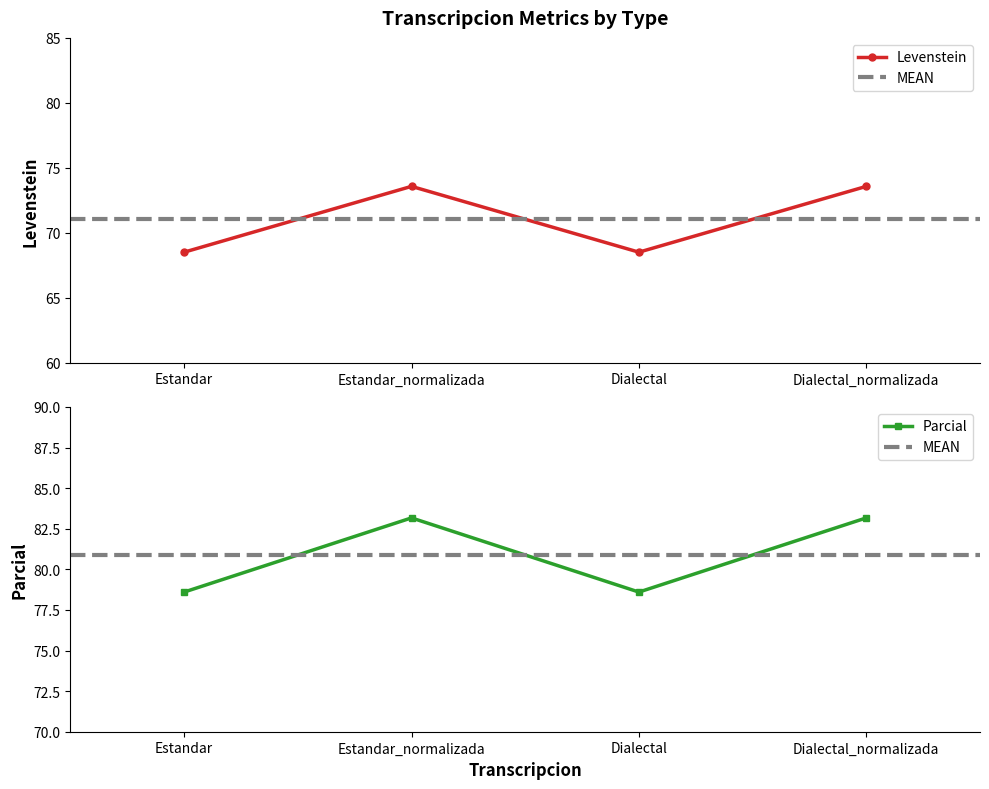

Rank the series by their average value, from highest to lowest.

Parcial, Levenstein